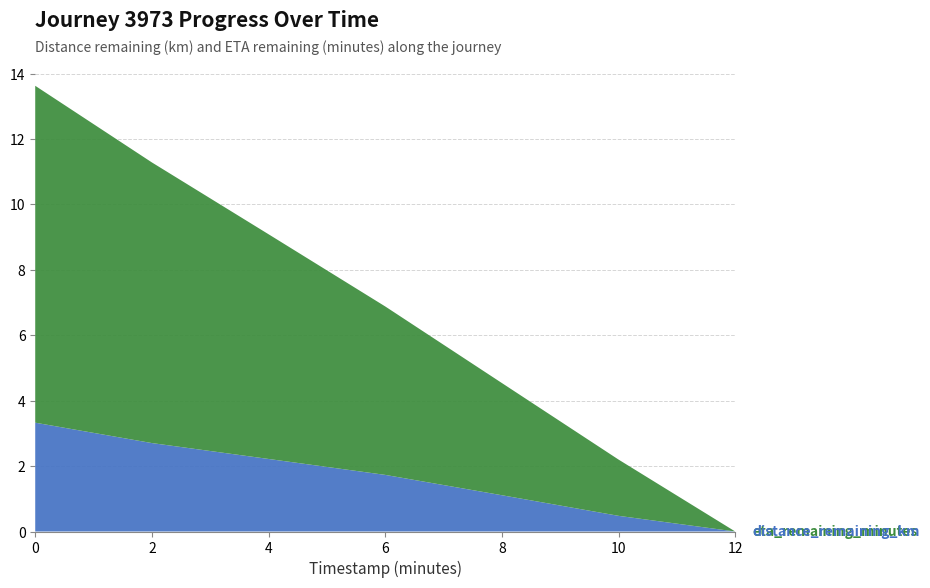

Reading right to left, what are all the values shown in this chart?

distance_remaining_km: 0.0	0.5	1.1	1.7	2.2	2.7	3.3
eta_remaining_minutes: 0.0	1.7	3.4	5.2	6.9	8.6	10.3